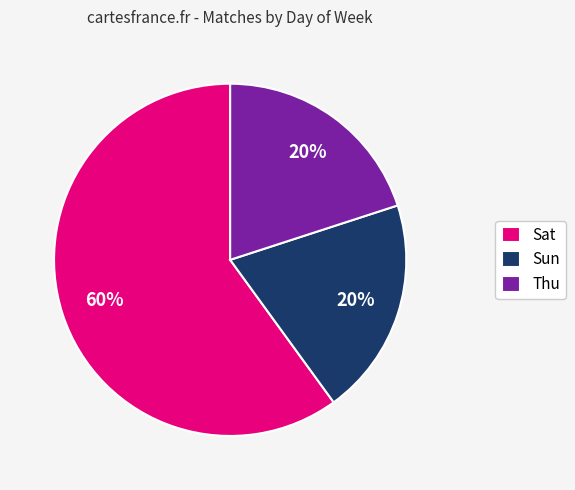

Is there any slice that represents more than half of the pie?

Yes